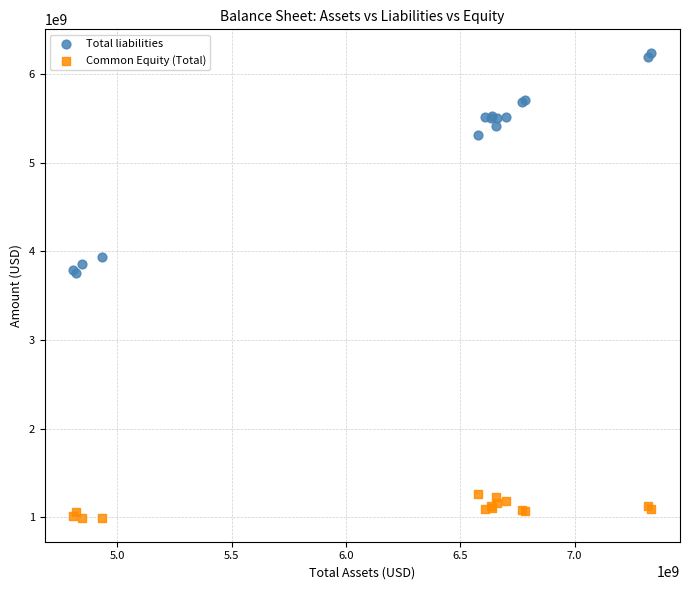

What is the X range (max minus min) for the scatter plot?

2526850000